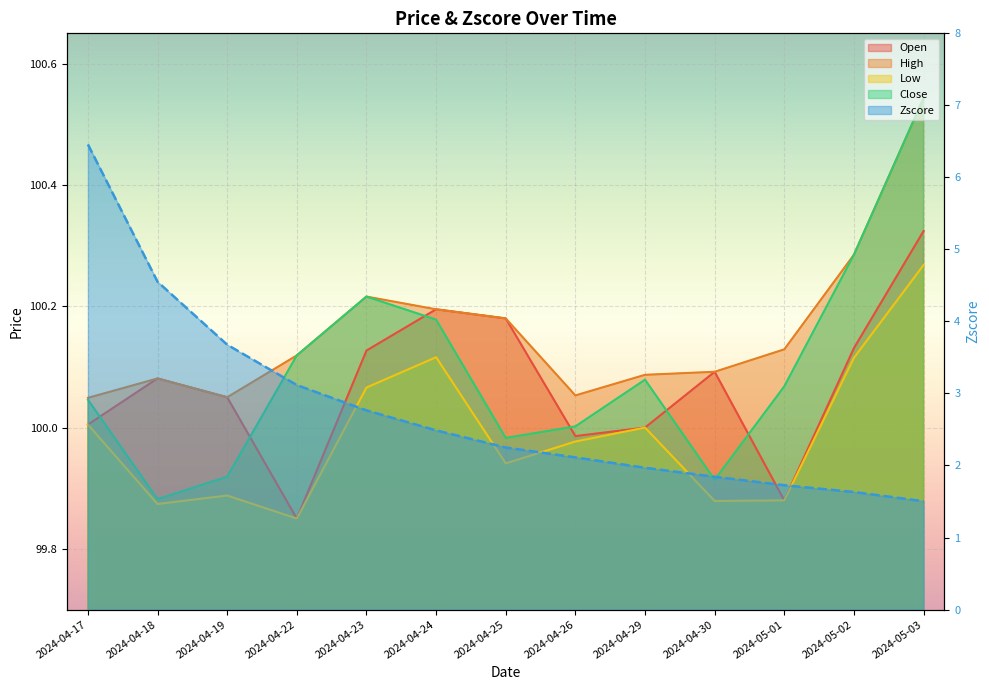

Rank the series by their maximum value, from highest to lowest.

High, Close, Open, Low, Zscore